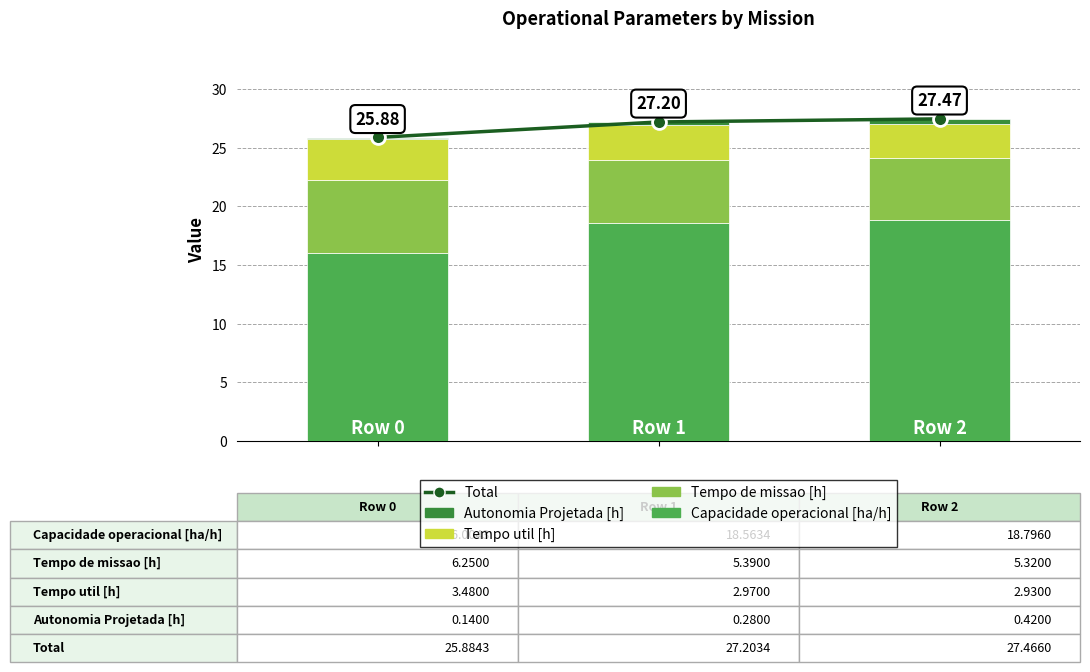

Reading left to right, list all the values displayed in this chart.

Total: 25.9	27.2	27.5
Capacidade operacional [ha/h]: 16.0	18.6	18.8
Tempo de missao [h]: 6.2	5.4	5.3
Tempo util [h]: 3.5	3.0	2.9
Autonomia Projetada [h]: 0.1	0.3	0.4